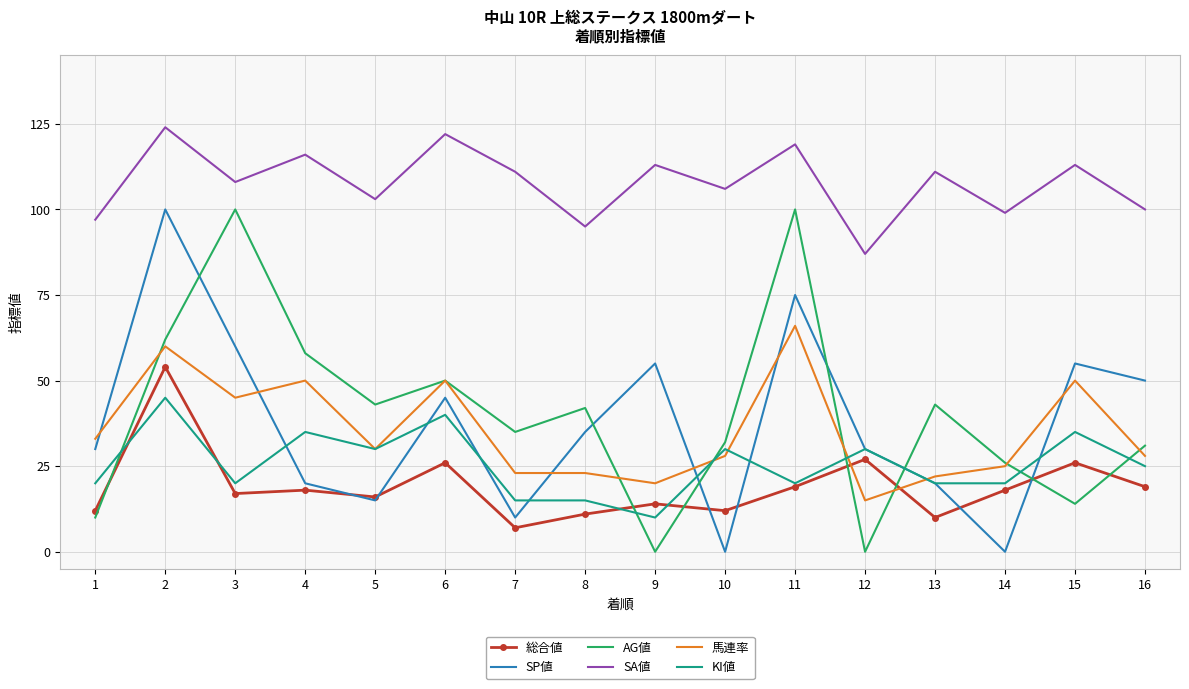

Reading right to left, extract all data points from this chart.

総合値: 19	26	18	10	27	19	12	14	11	7	26	16	18	17	54	12
SP値: 50	55	0	20	30	75	0	55	35	10	45	15	20	60	100	30
AG値: 31	14	26	43	0	100	32	0	42	35	50	43	58	100	62	10
SA値: 100	113	99	111	87	119	106	113	95	111	122	103	116	108	124	97
馬連率: 28	50	25	22	15	66	28	20	23	23	50	30	50	45	60	33
KI値: 25	35	20	20	30	20	30	10	15	15	40	30	35	20	45	20